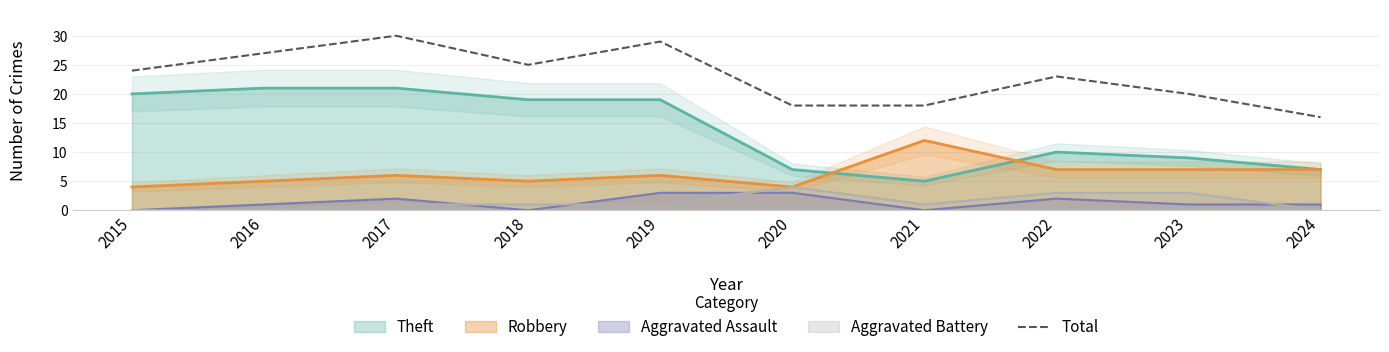

Where is the first local minimum?

2018